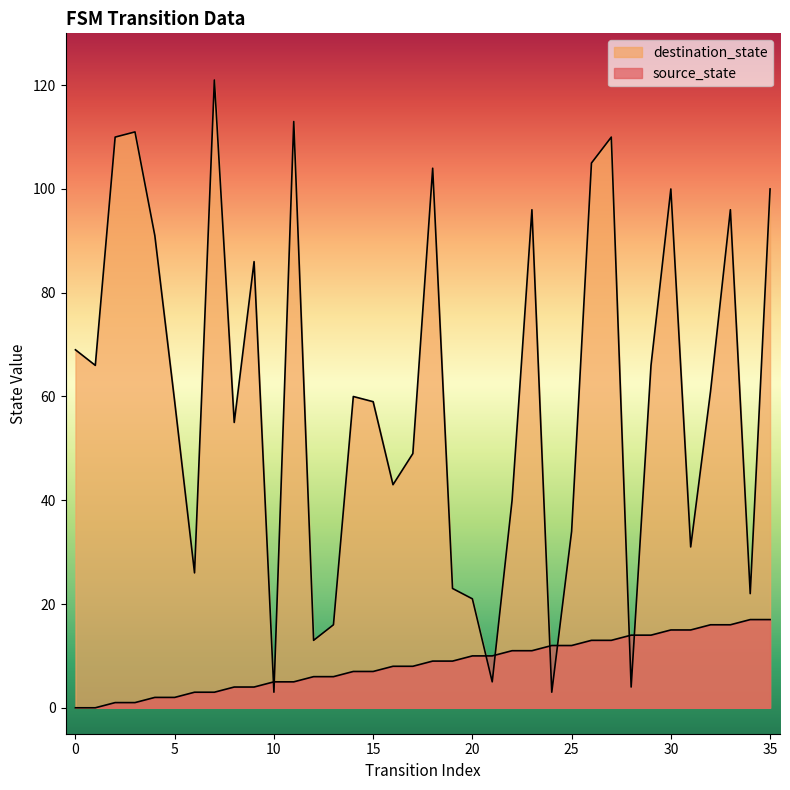

What is the value of the source_state point at the 29th from the left?

14